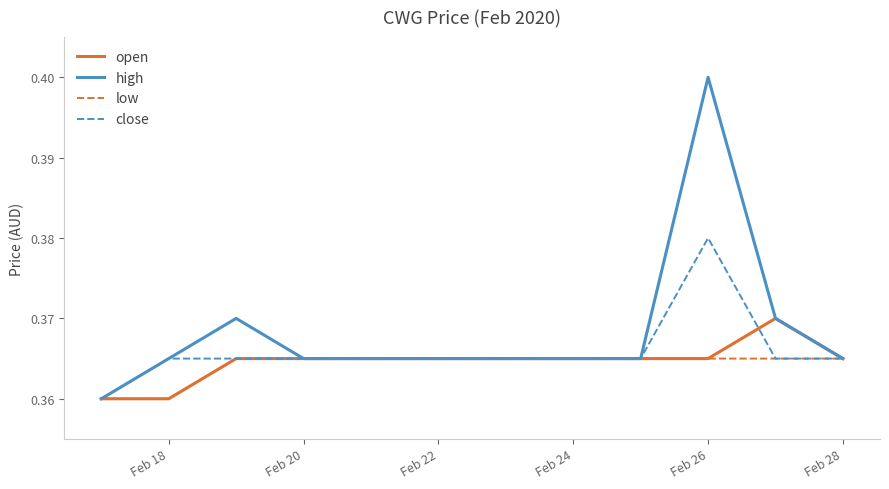

True or false: open and close intersect in this chart.

True